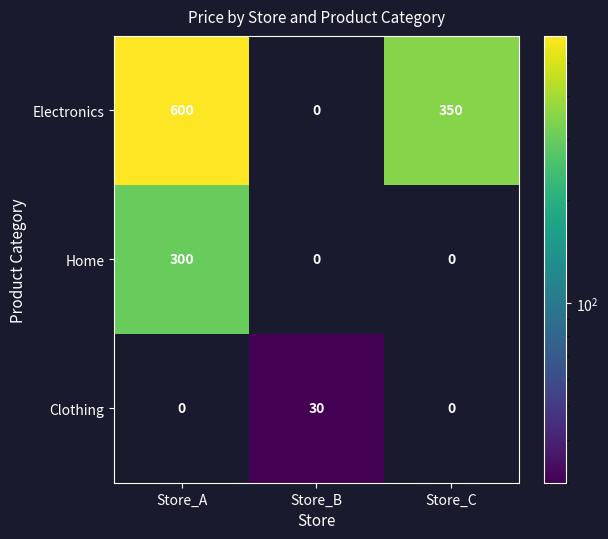

What is the difference between the Electronics values at Store_A and Store_C?

250